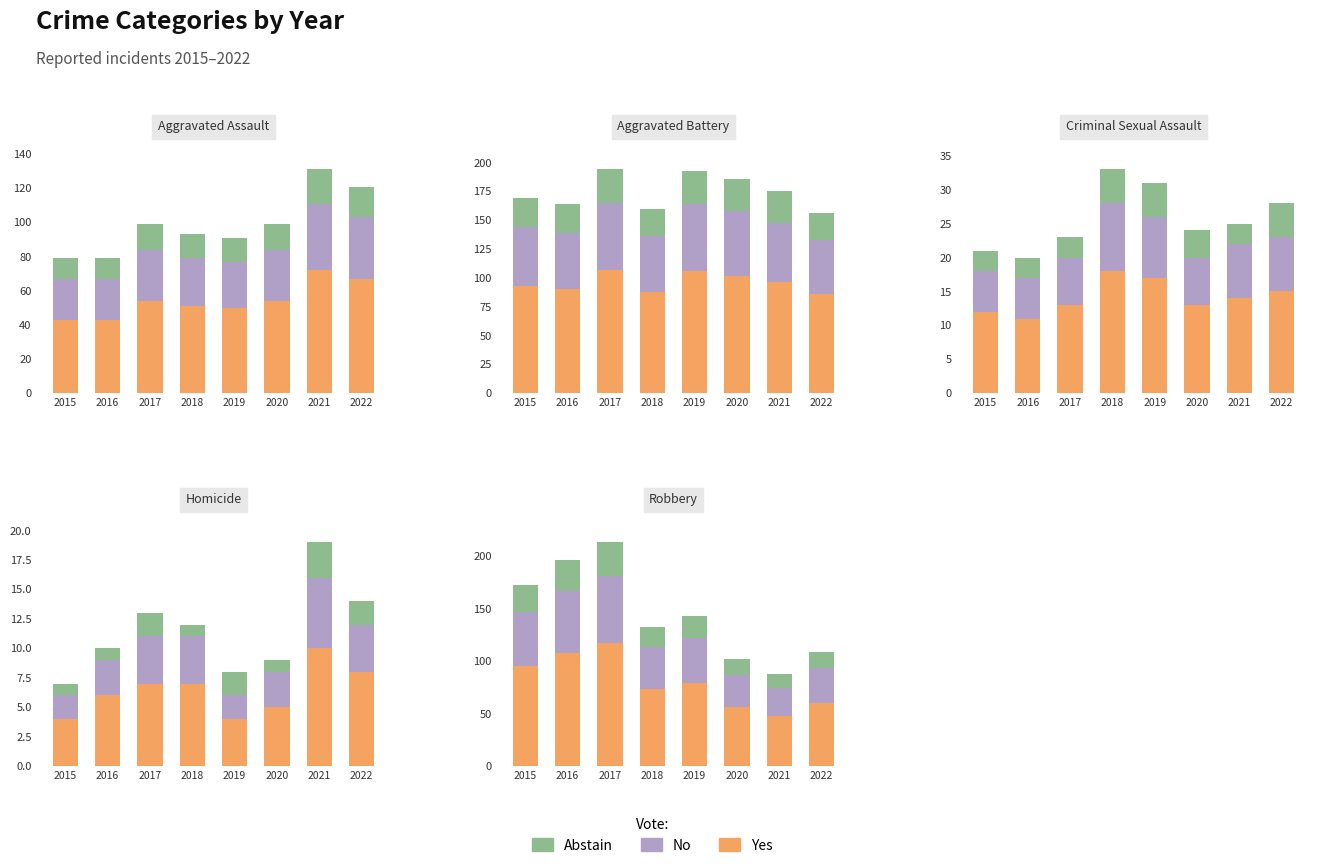

What are all the series names shown in the legend?

Yes, No, Abstain